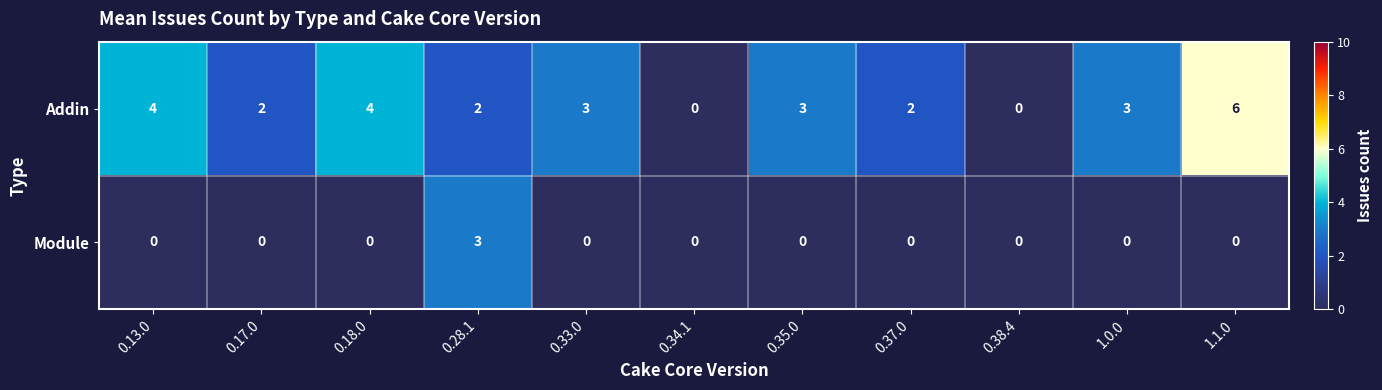

What is the difference between the maximum and minimum values in the Addin series?

6